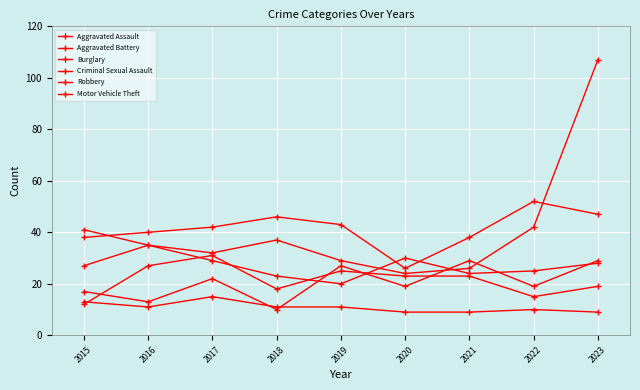

Is the value of Aggravated Battery at 2022 greater than the value of Aggravated Assault at 2021?

No